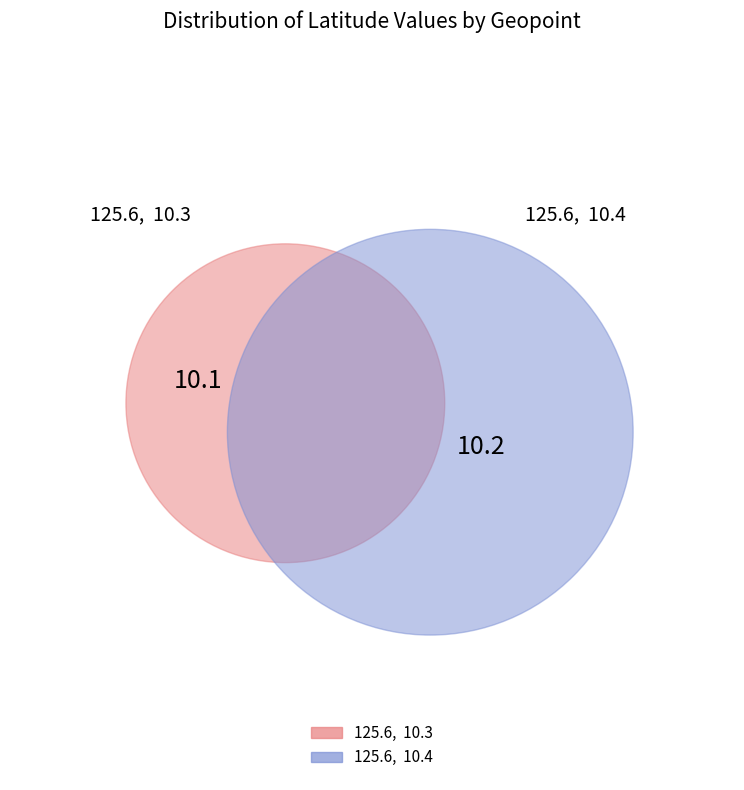

How many slices are in this pie chart?

2